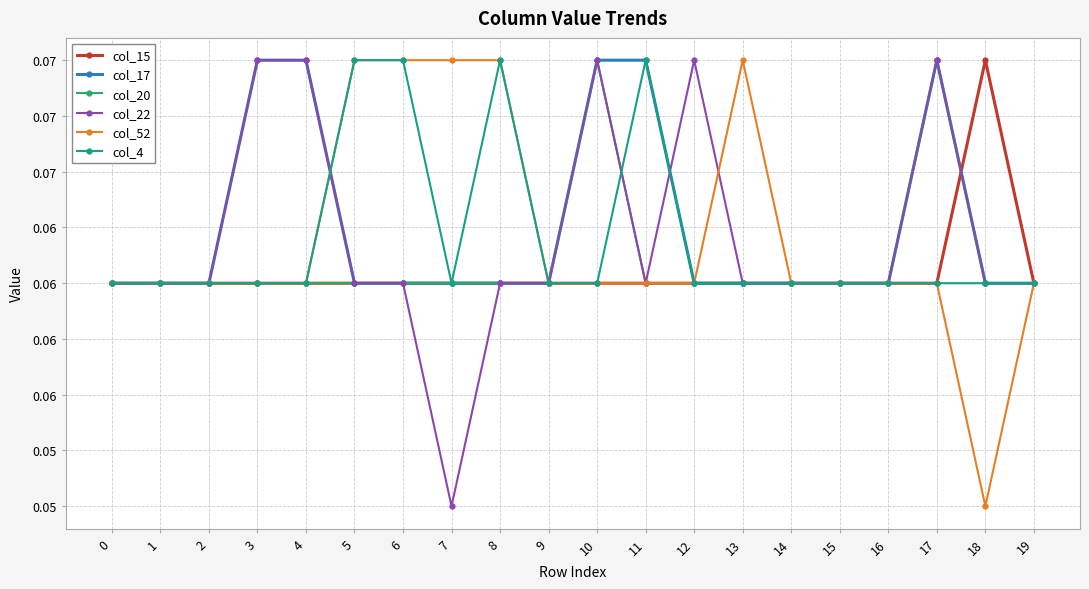

Rank the series at 13 from highest to lowest value.

col_52, col_15, col_17, col_20, col_22, col_4